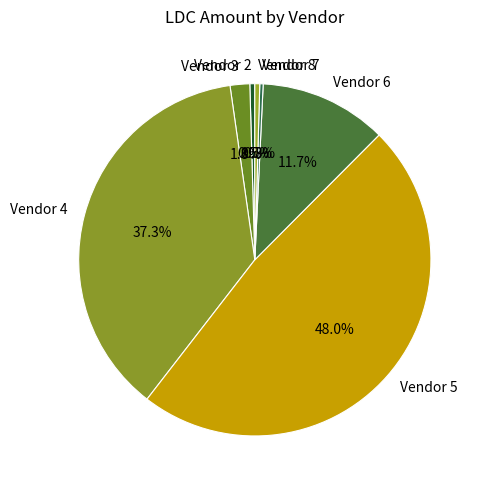

How much of the chart is everything except Vendor 7?

99.7%